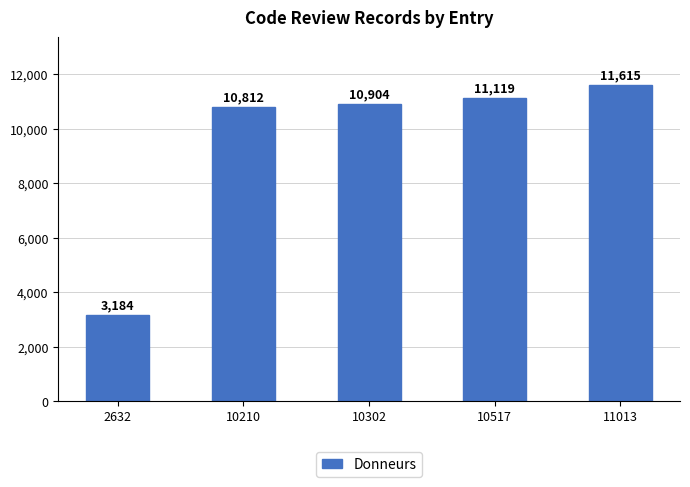

What is the greatest value displayed?

11615